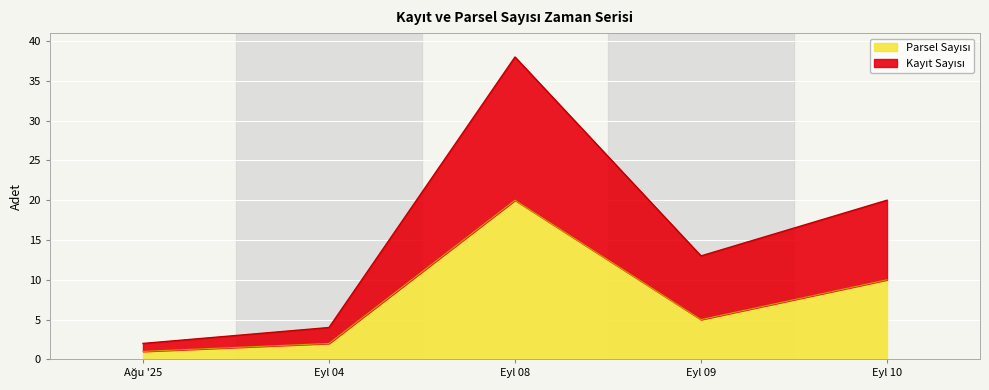

What is the average value of the Parsel Sayısı series?

8